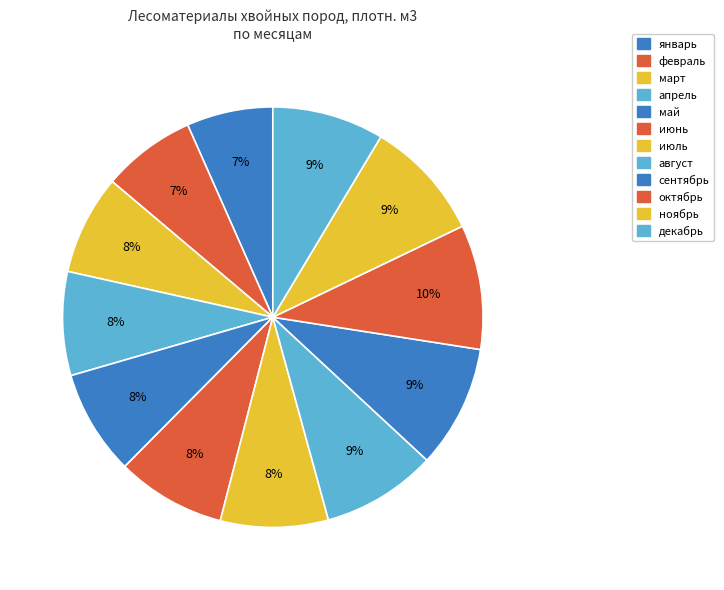

What is the ratio of the value at май to the value at июнь?

1.0